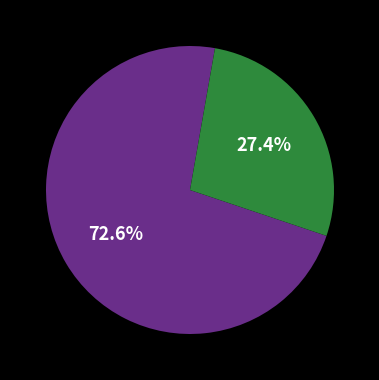

Does any single category account for the majority?

Yes